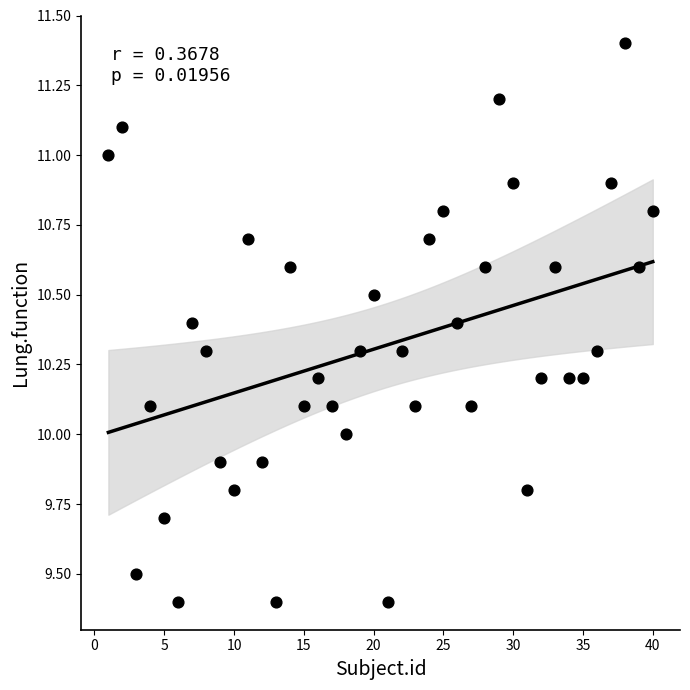

What is the range of Y values (max minus min)?

2.0